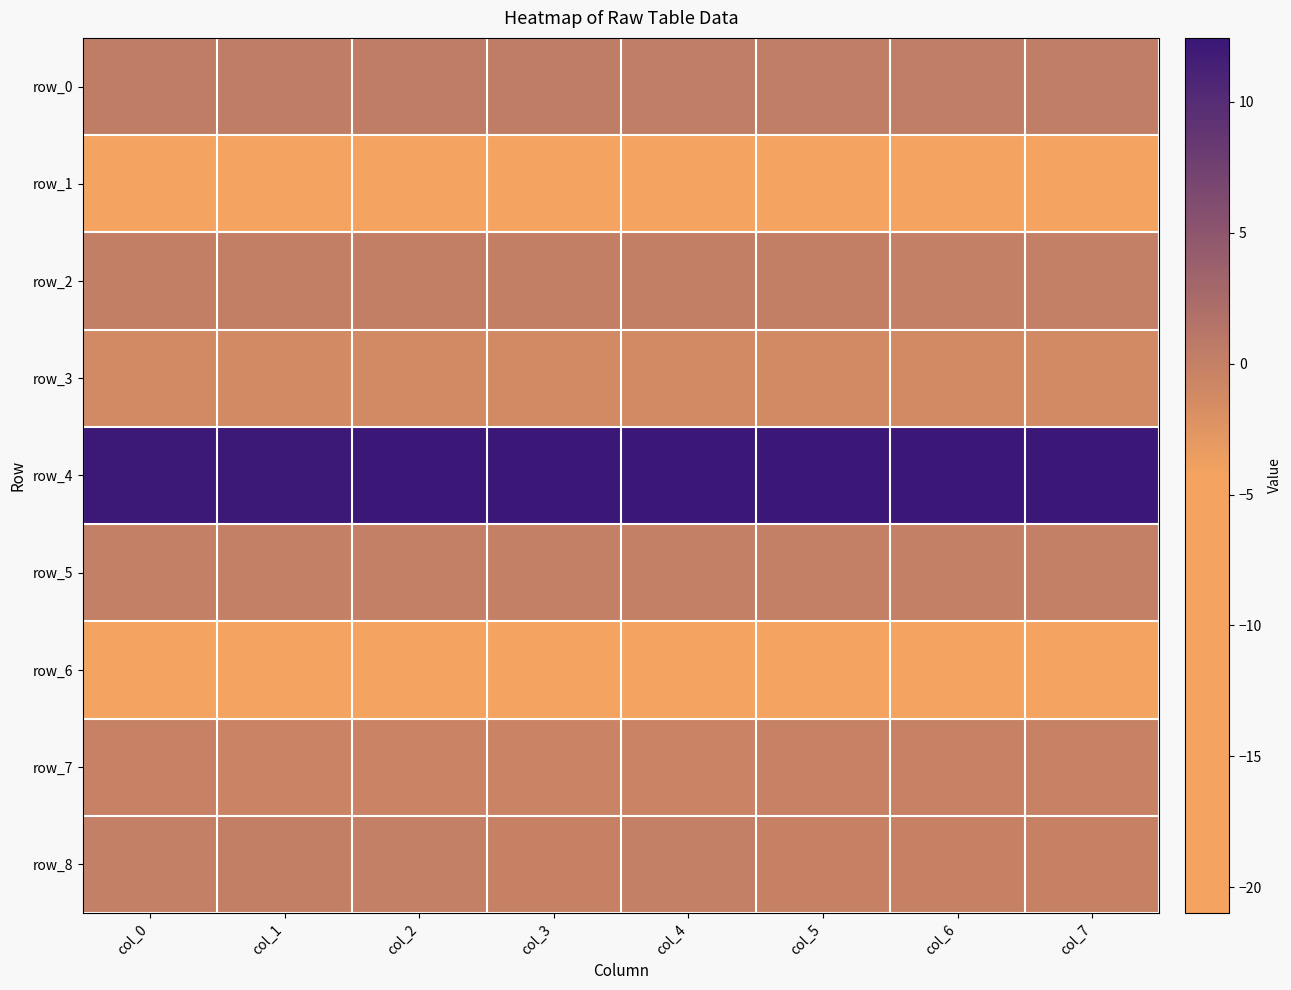

Where is row_2 nearest to the value 0?

col_6